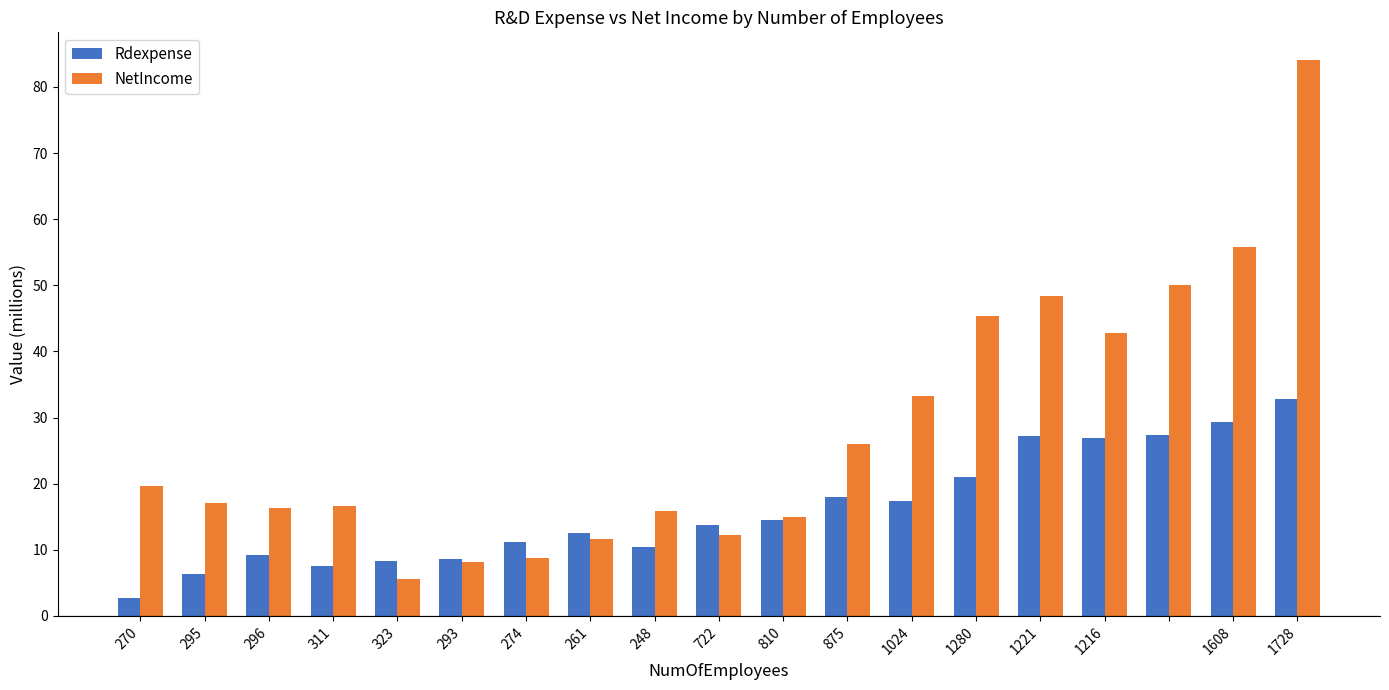

Which series has the widest spread of values?

NetIncome